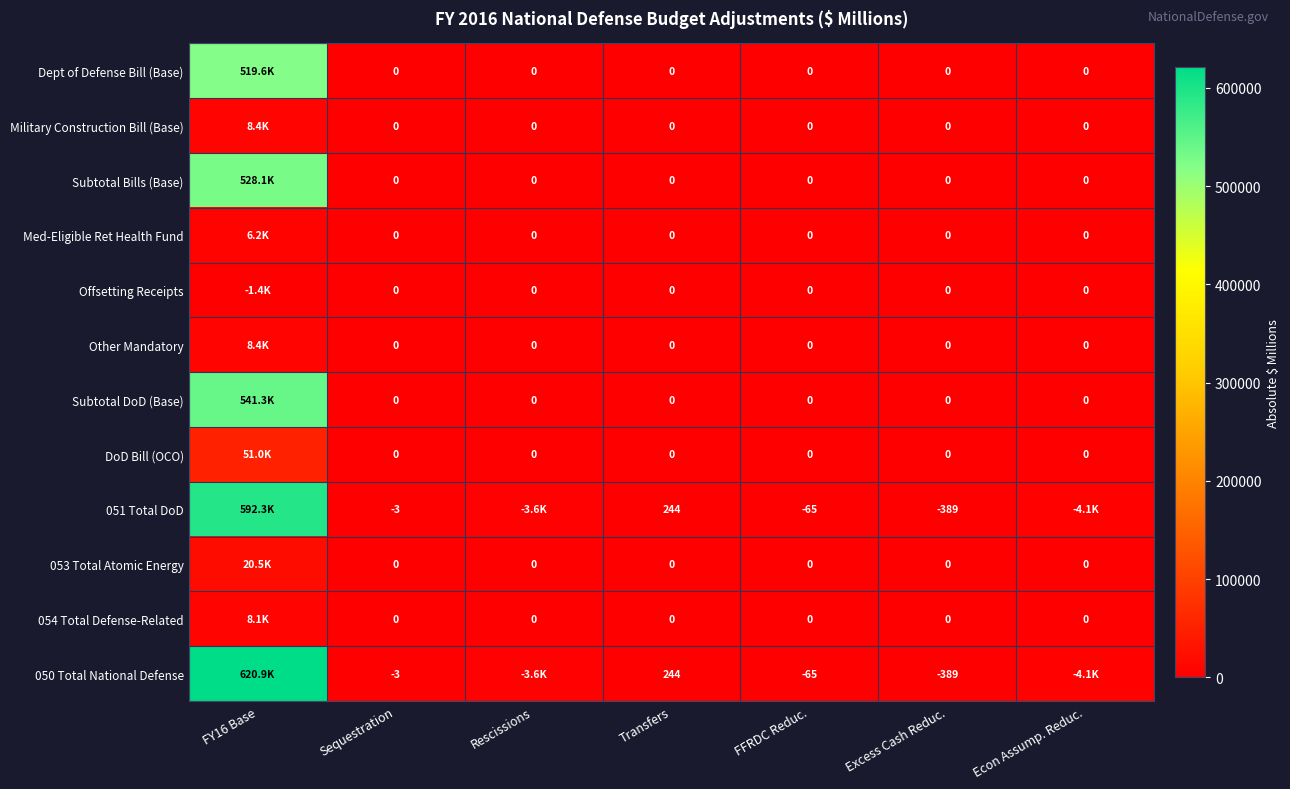

The 050 Total National Defense series shows 51 at Transfers. True or false?

False